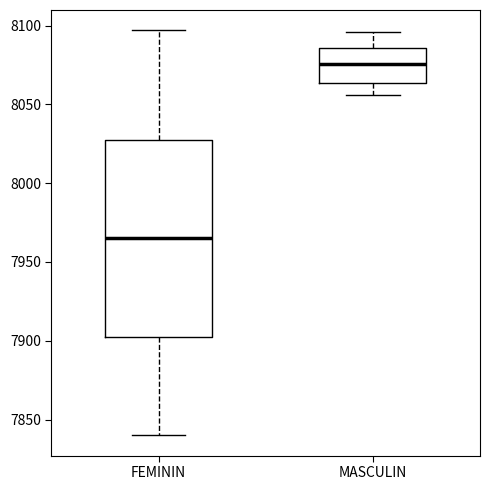

Where does the lower whisker of the box for FEMININ end on the y-axis? The values are not printed on the chart, so give them approximately, as read against the axis.

7840